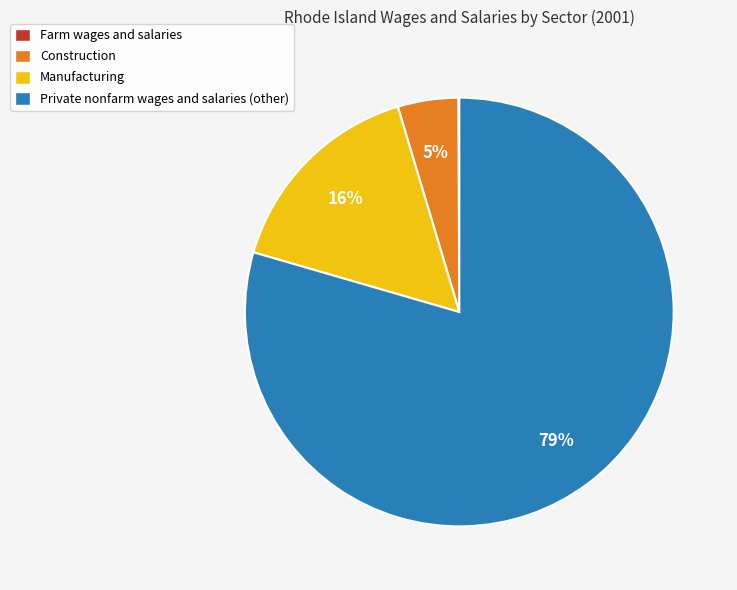

Which slice is the largest?

Private nonfarm wages and salaries (other)